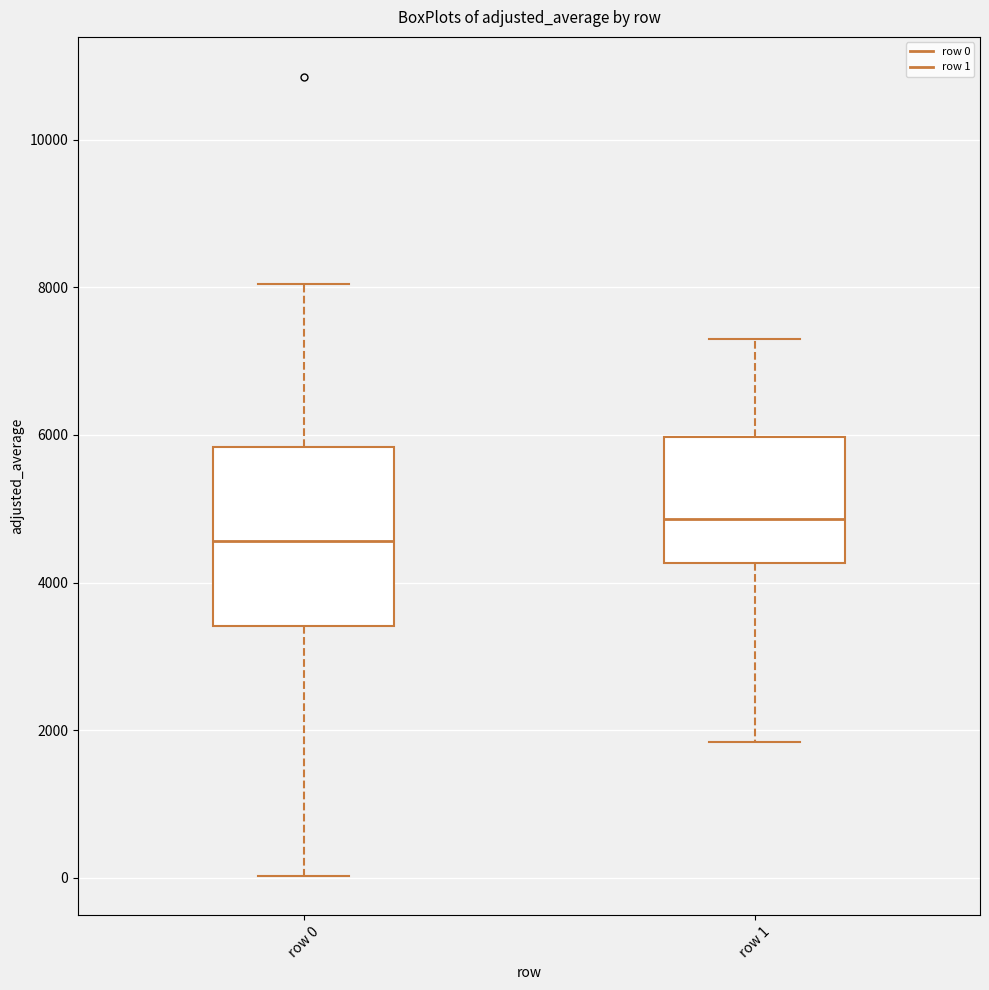

Where is the lower edge of the box for row 1 on the y-axis? The values are not printed on the chart, so give them approximately, as read against the axis.

4200